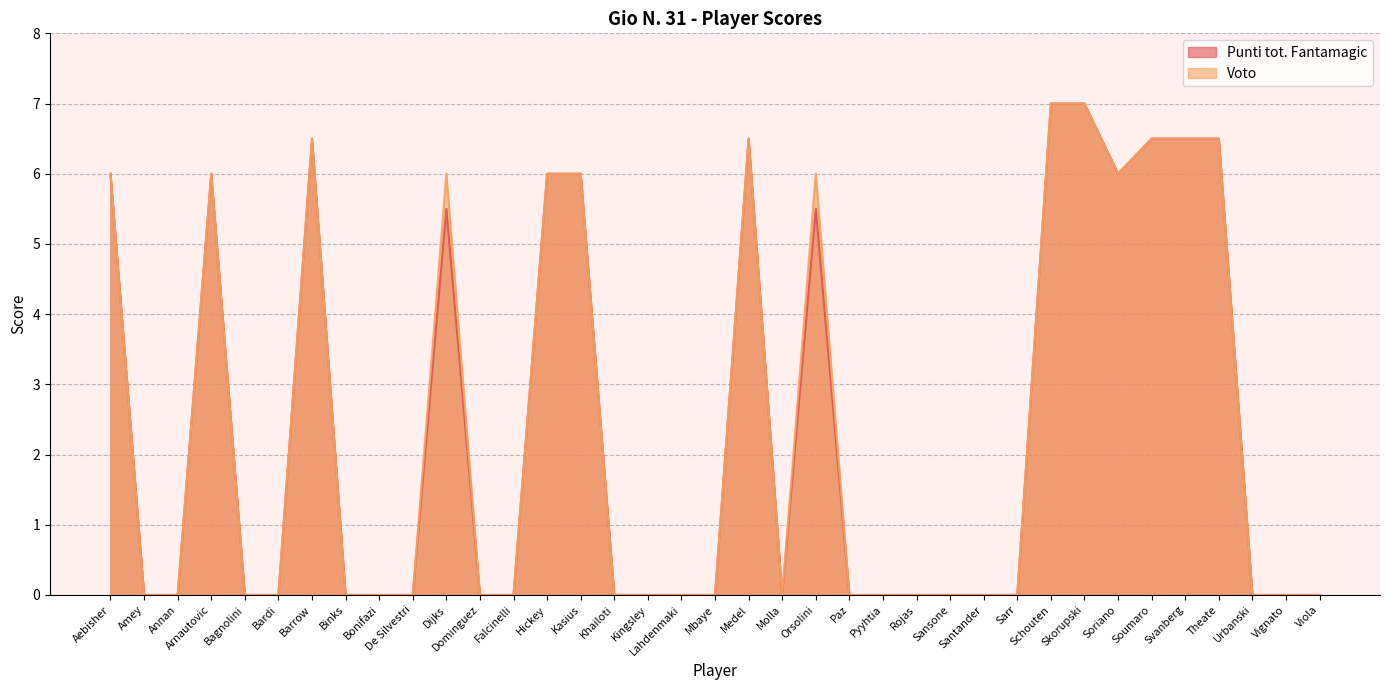

What is the sum of all Voto values?

88.5